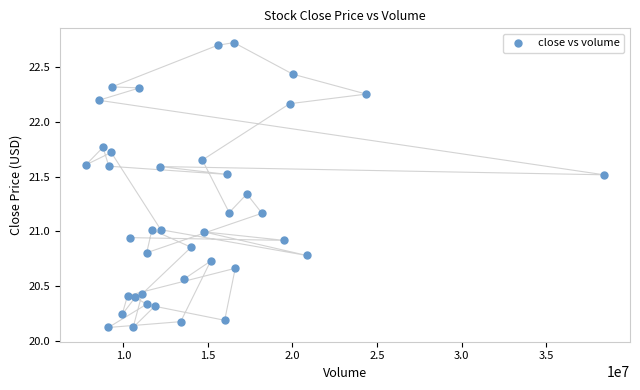

What is the range of X values (max minus min)?

30621600.0